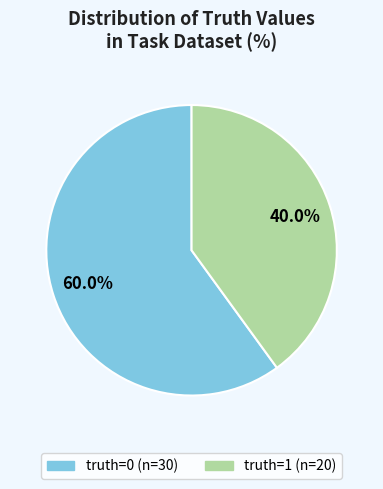

Does any single category account for the majority?

Yes